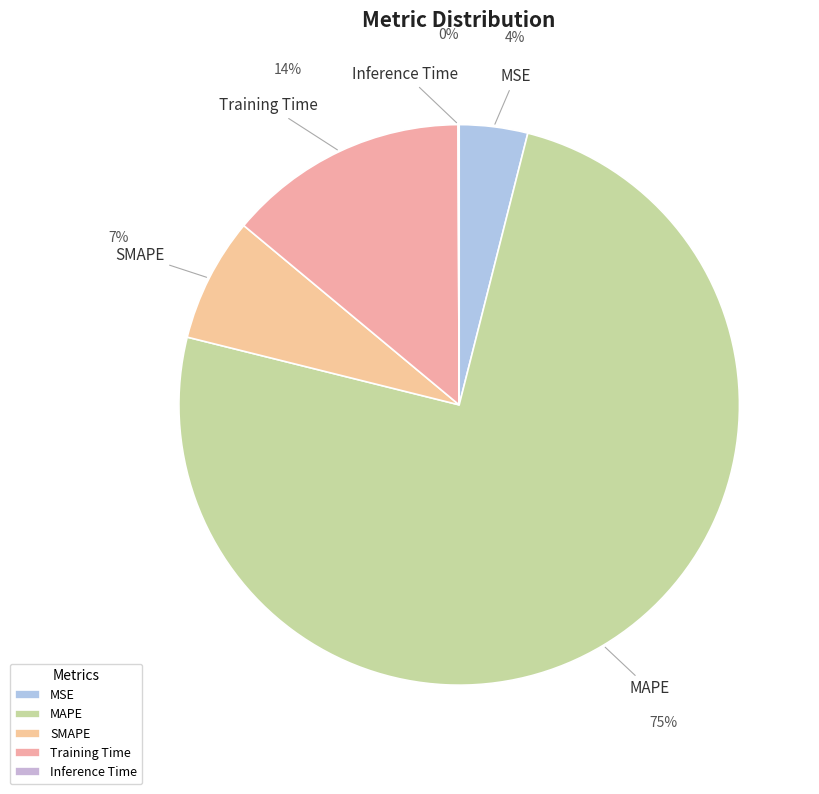

To the nearest percent, what percentage of the pie is SMAPE?

7%